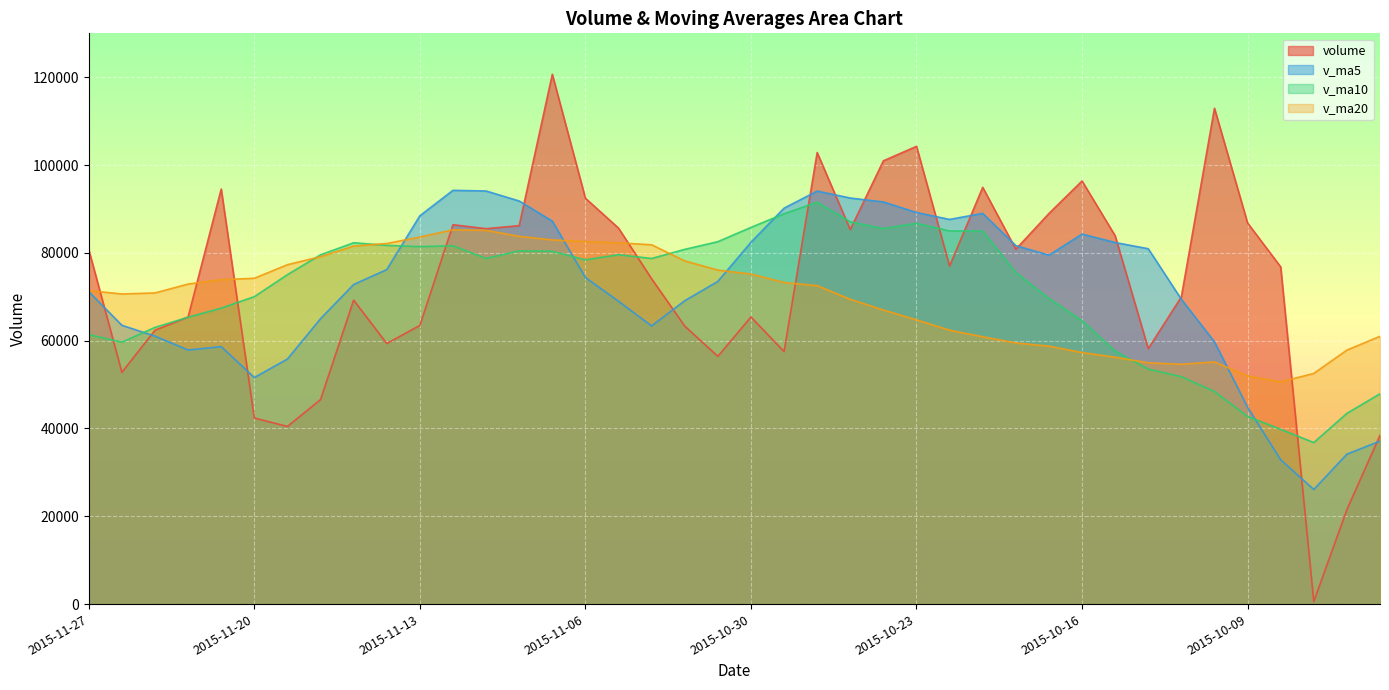

Between 2015-10-21 and 2015-10-23, which is larger?

2015-10-23